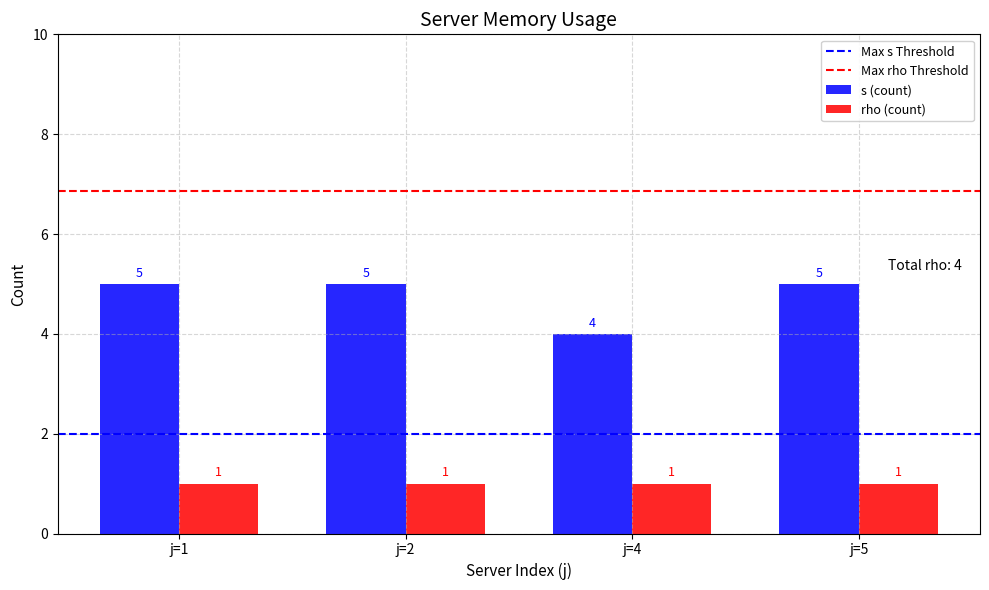

True or false: s (count) has a value of 3 at j=5.

False